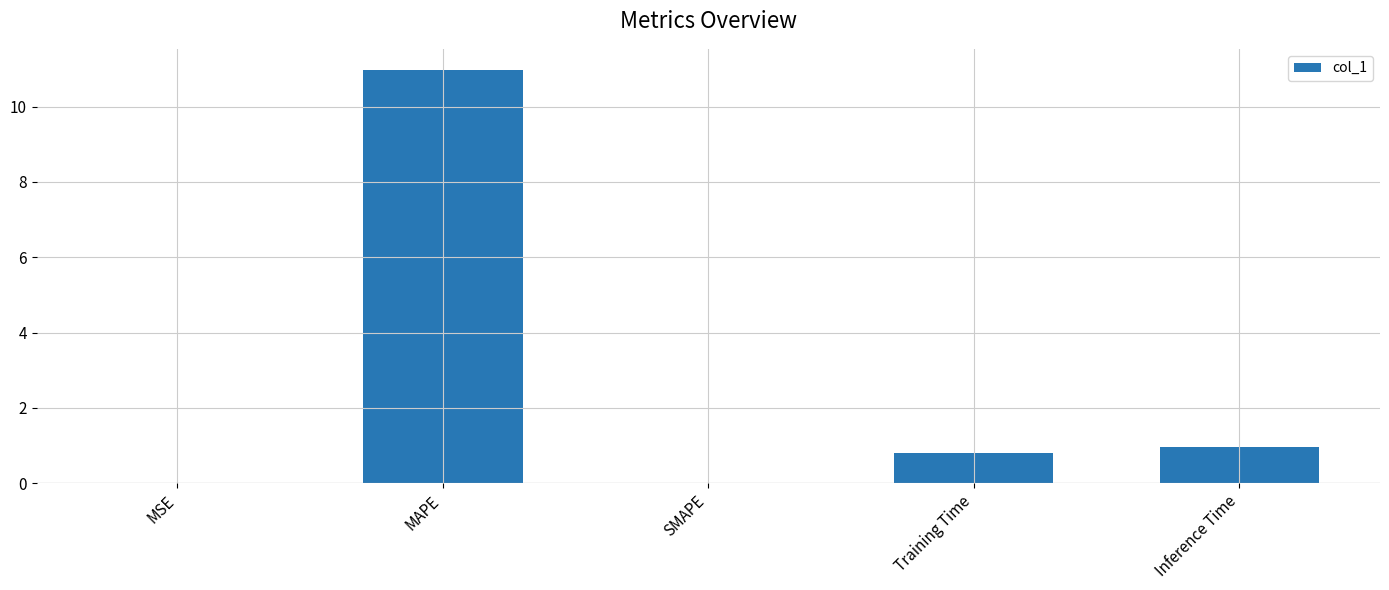

What is the sum of the values at Inference Time and Training Time?

1.8